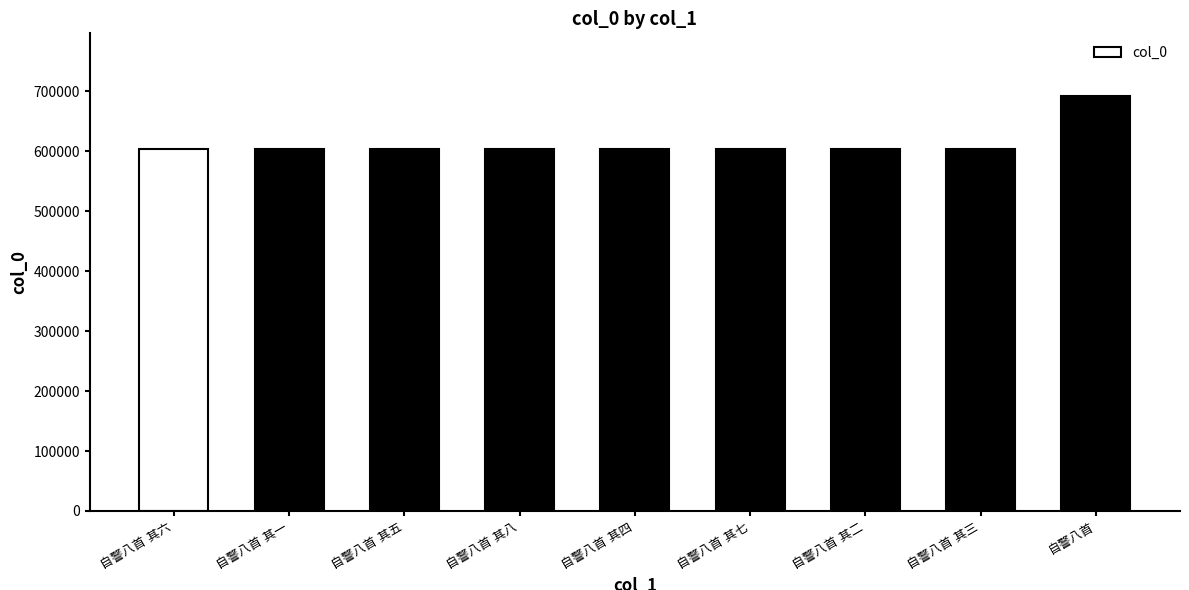

What is the average value?

613554